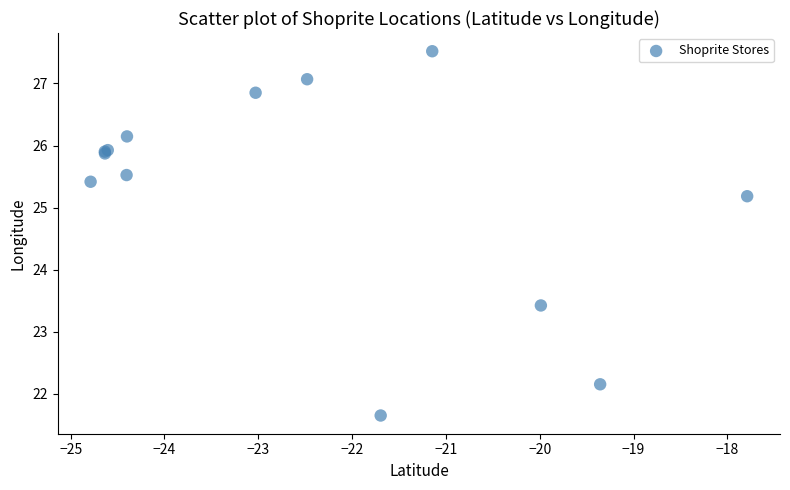

What Y value in the scatter plot is closest to 24?

23.4